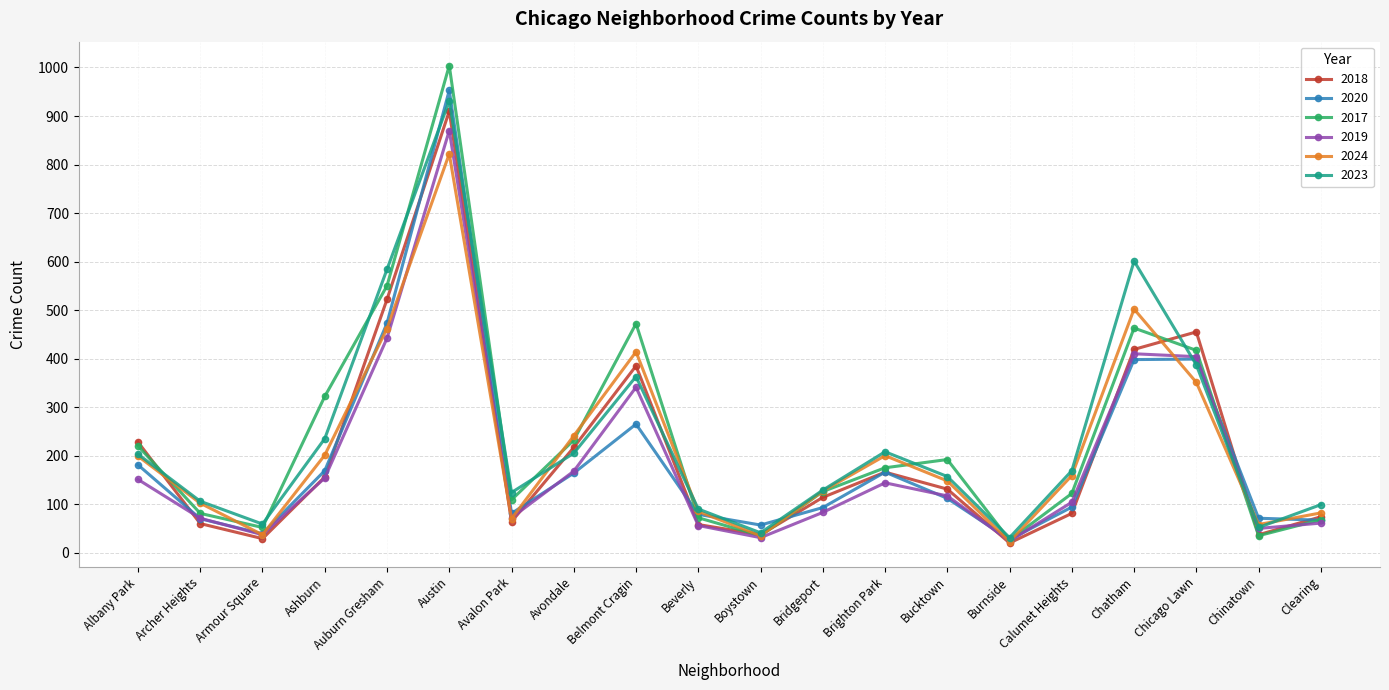

Is the value of 2023 at Chinatown greater than the value of 2024 at Albany Park?

No